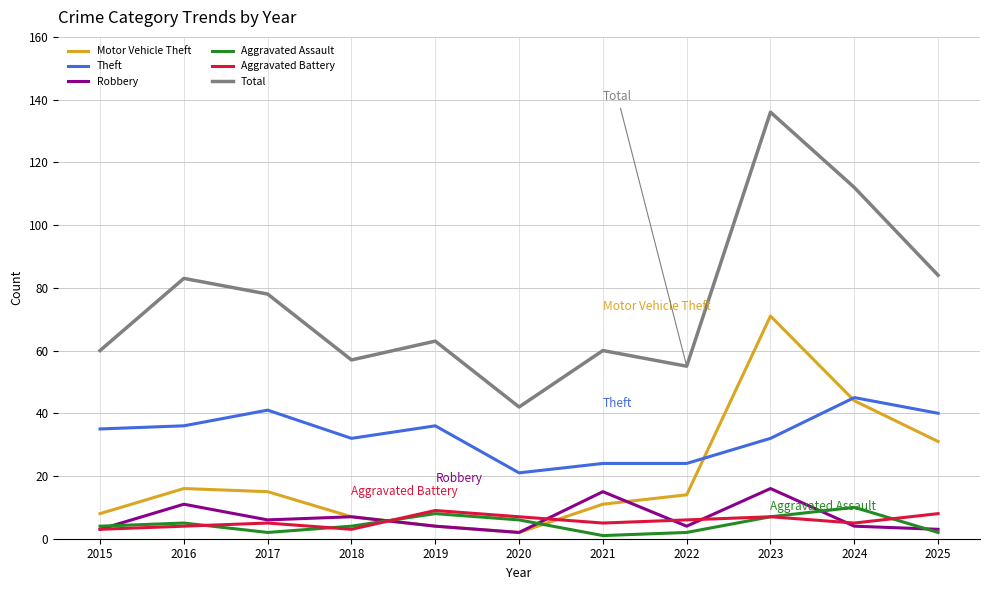

True or false: Robbery and Aggravated Assault cross at least once.

True